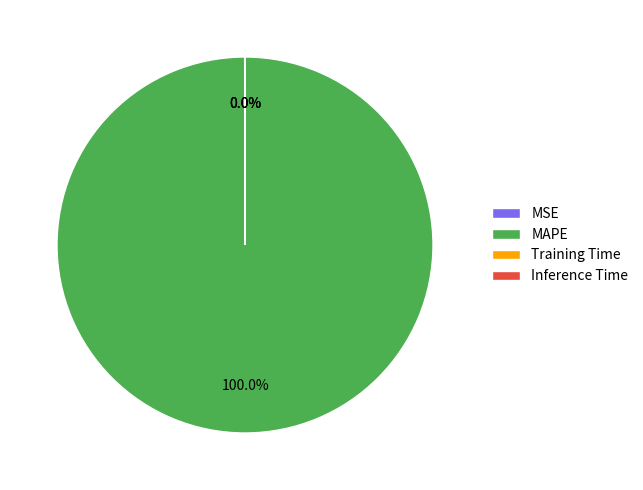

Which slice is the largest?

MAPE